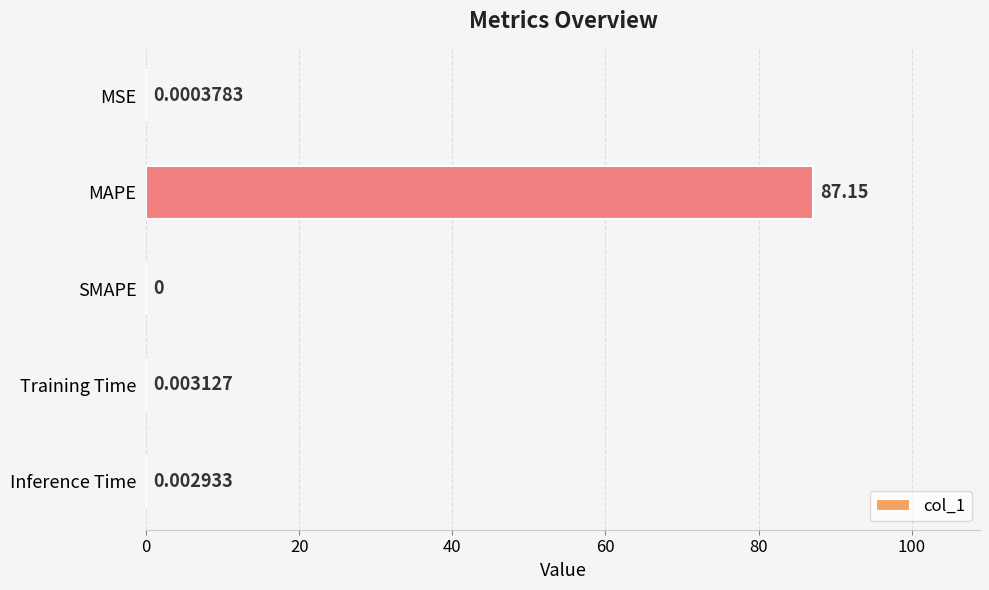

Which label corresponds to the largest value in the chart?

MAPE